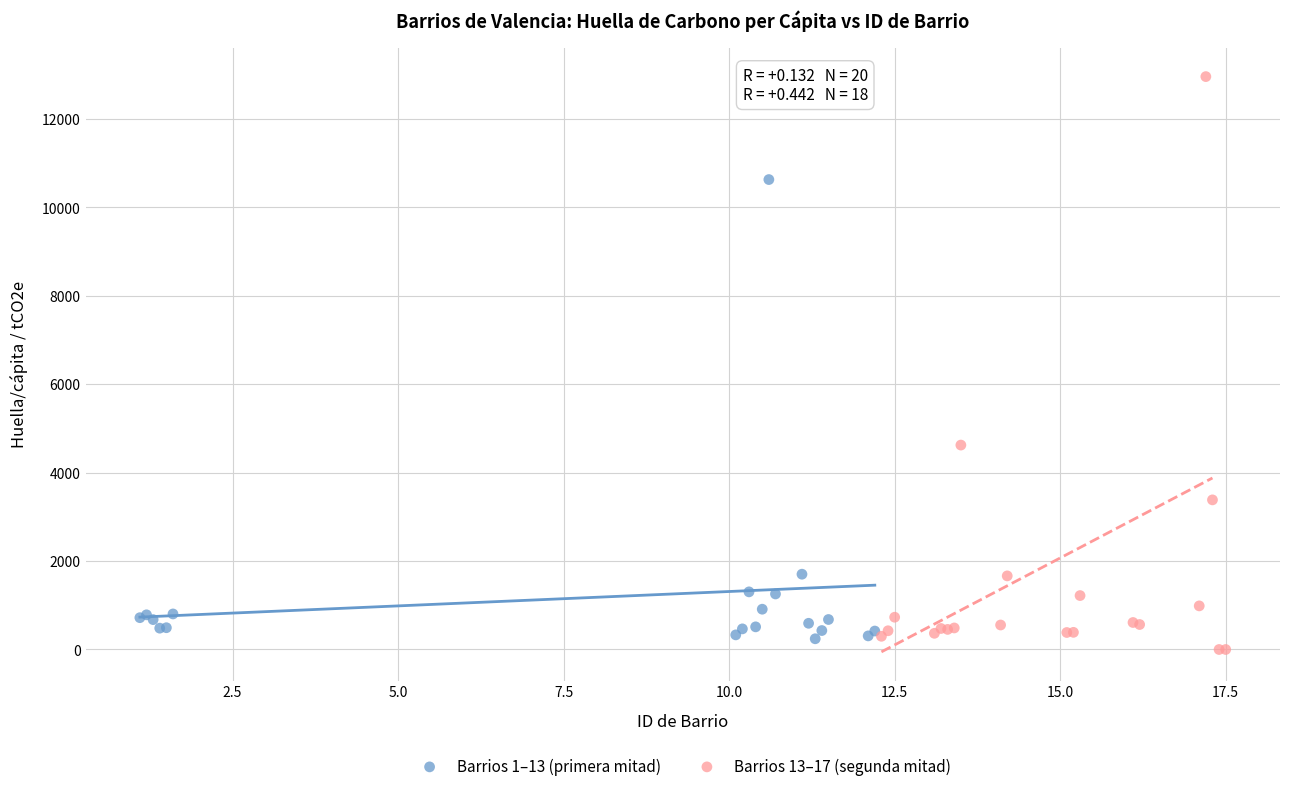

What are all the series names shown in the legend?

Barrios 1–13 (primera mitad), Barrios 13–17 (segunda mitad)